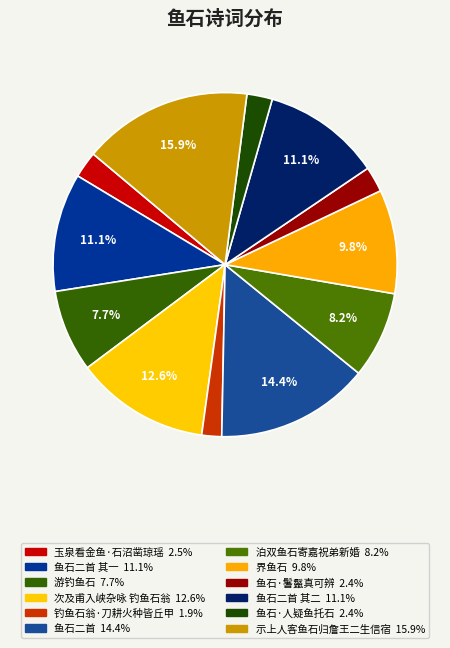

How many slices are in this pie chart?

12